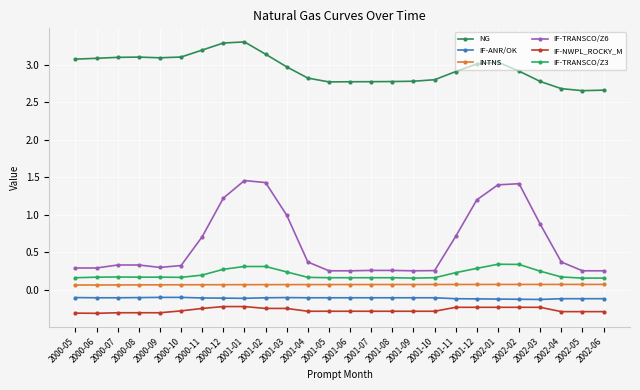

Rank the series at 2002-03 from highest to lowest value.

NG, IF-TRANSCO/Z6, IF-TRANSCO/Z3, INTNS, IF-ANR/OK, IF-NWPL_ROCKY_M